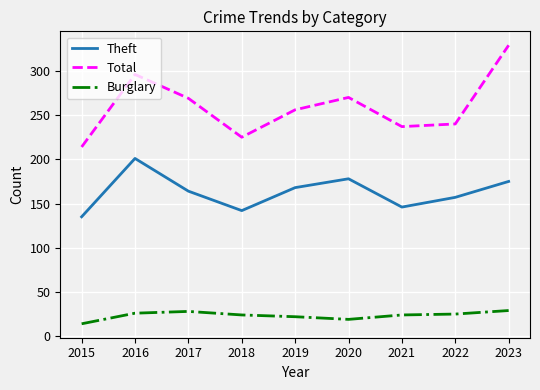

The Theft series shows 135 at 2015. True or false?

True